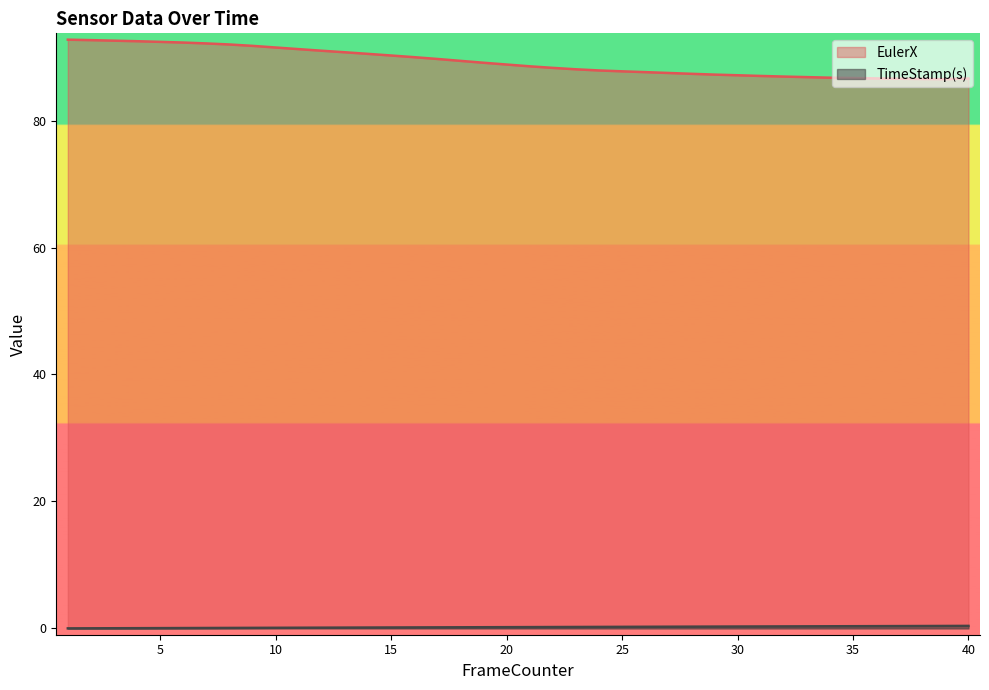

How many interior local valleys does the EulerX series have?

1